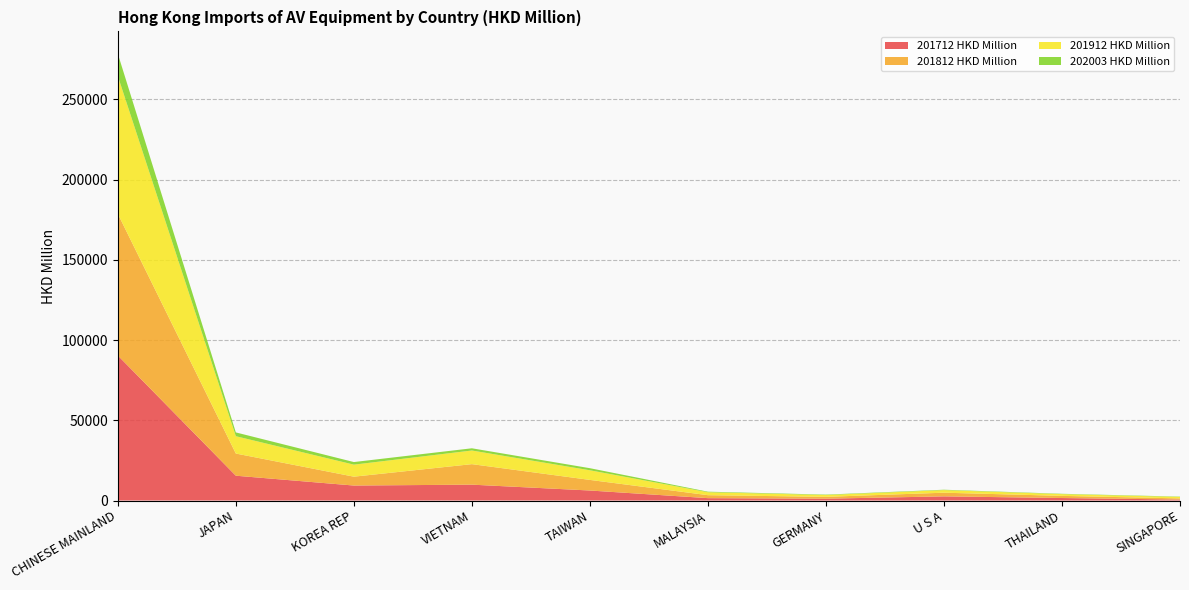

Reading left to right, extract all data points from this chart.

201712 HKD Million: 90399.2	15463.7	9337.1	9889.2	6239.1	1479.4	1146.9	2587.7	1558.6	612.0
201812 HKD Million: 88311.1	13822.9	5526.1	12786.0	6610.2	1851.0	1145.0	2286.6	1338.2	715.9
201912 HKD Million: 85870.2	10802.3	7496.6	8494.8	5998.8	1842.9	1125.4	1613.2	1084.2	907.3
202003 HKD Million: 13899.7	2359.2	1618.3	1387.2	1303.0	335.4	261.1	244.7	213.0	198.8